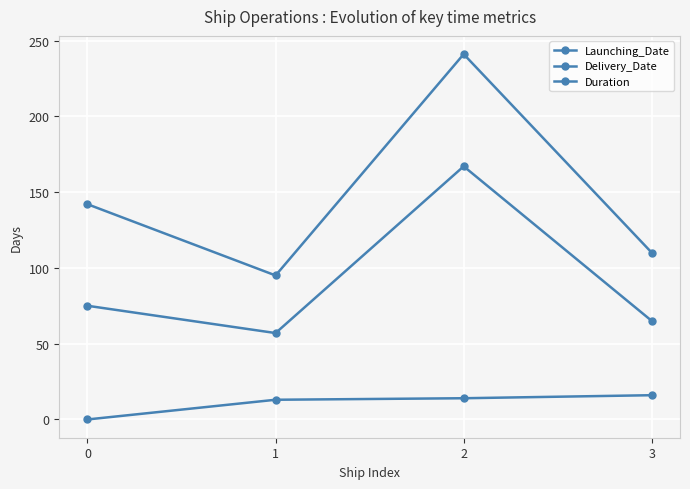

Read the Duration value at 1, to the nearest 50.

50